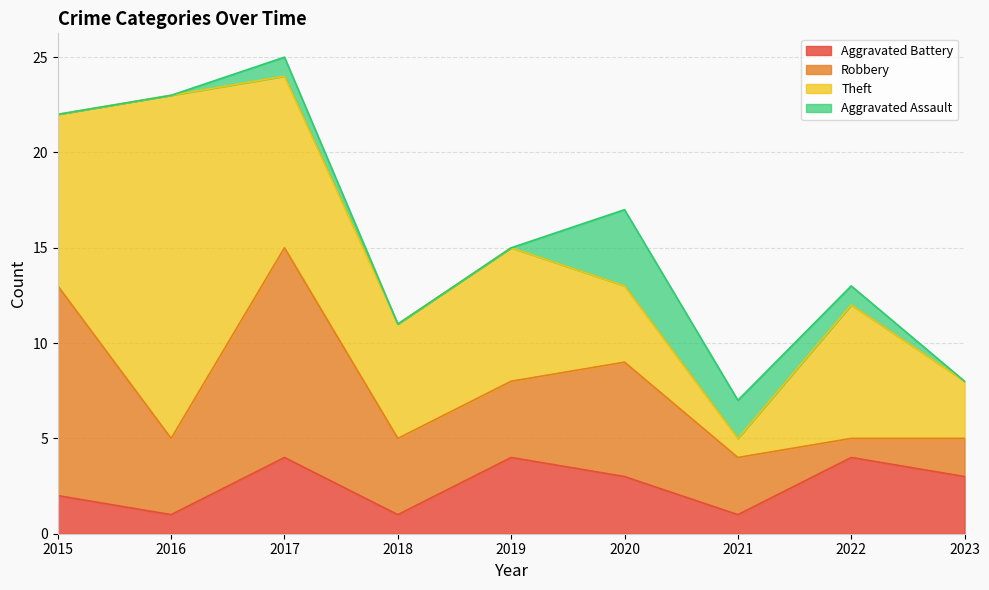

True or false: Total and Robbery intersect in this chart.

False